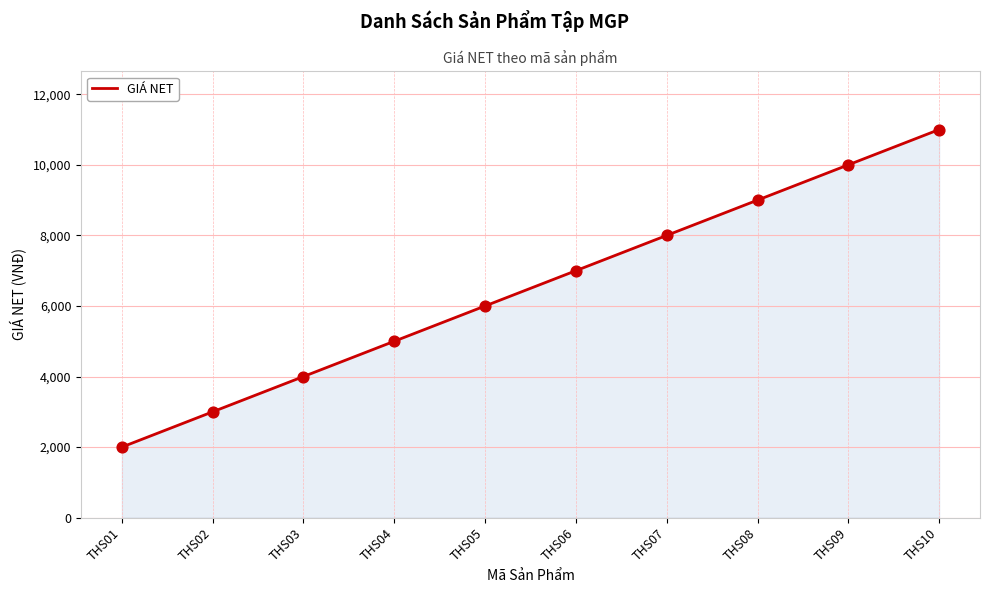

What is the ratio of the value at THS03 to the value at THS08?

0.4